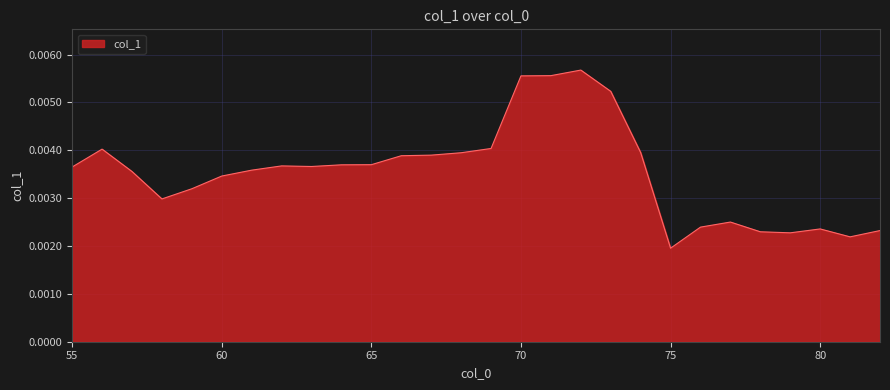

Which has a higher value, 70 or 55?

70